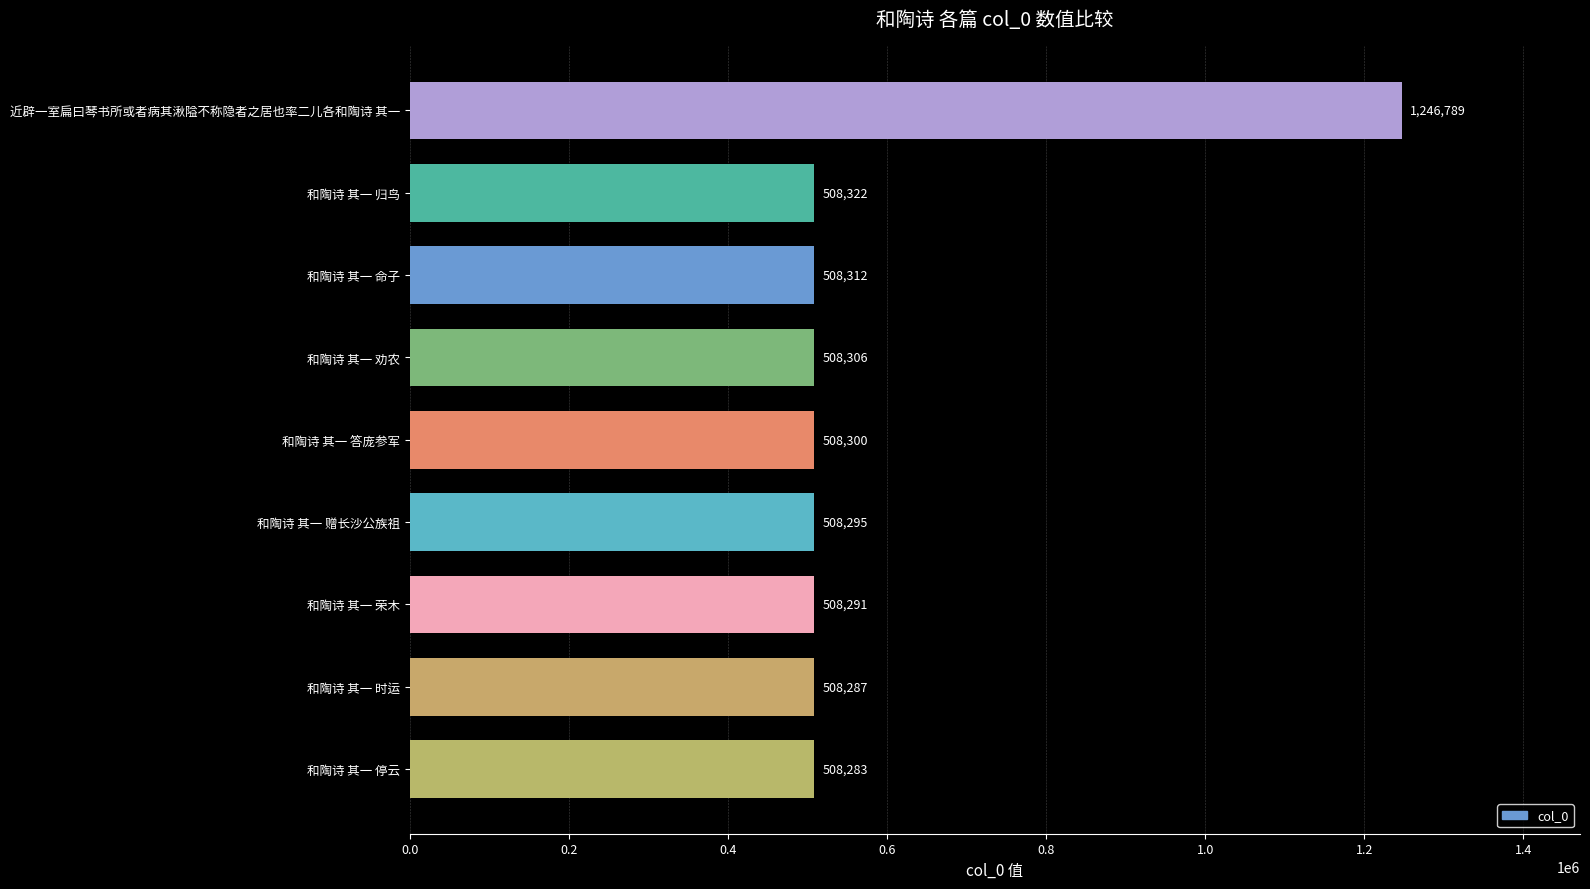

Is it true that the value at 和陶诗 其一 命子 is 741526?

False